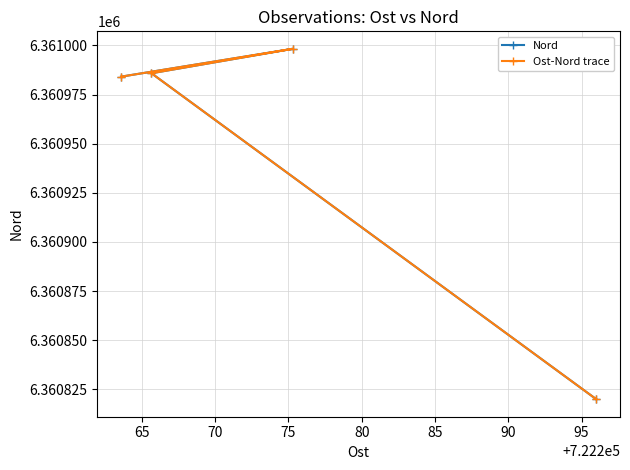

How many distinct data groups are displayed?

2